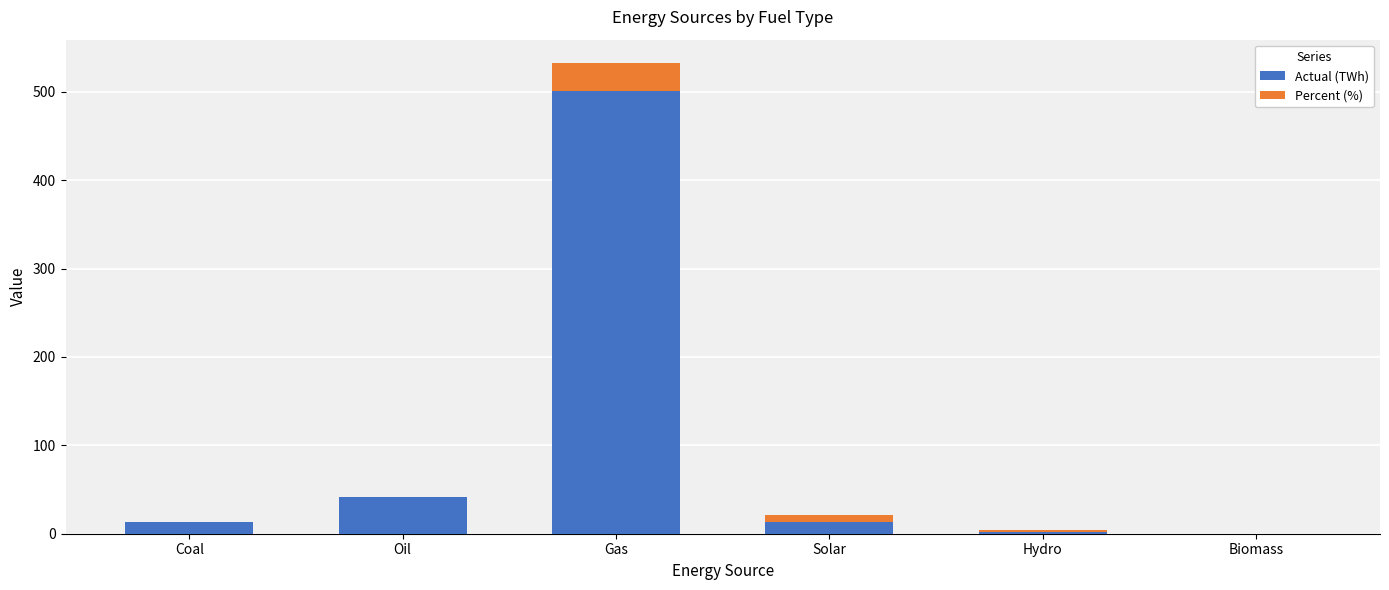

The Actual (TWh) series shows 62.4 at Oil. True or false?

False